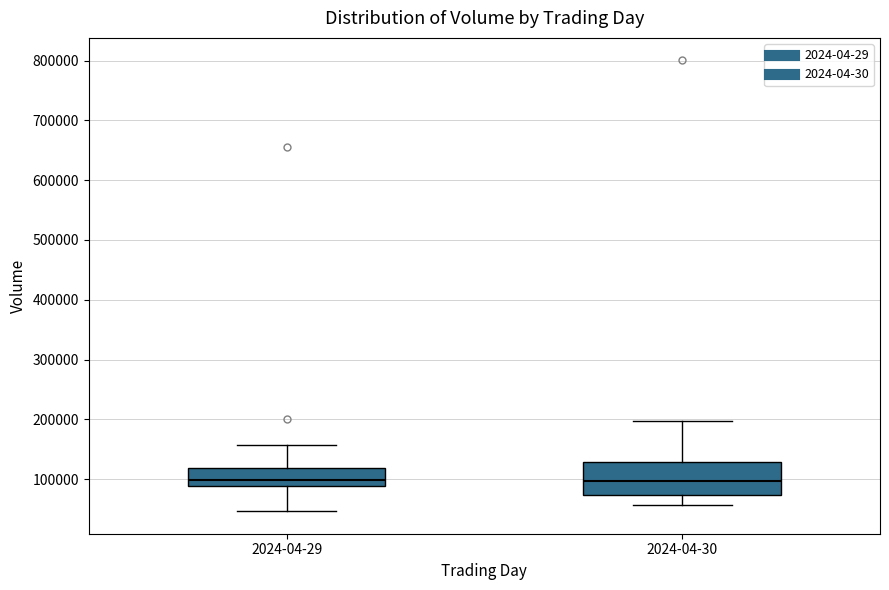

Which box is the tallest, from its lower edge to its upper edge?

2024-04-30